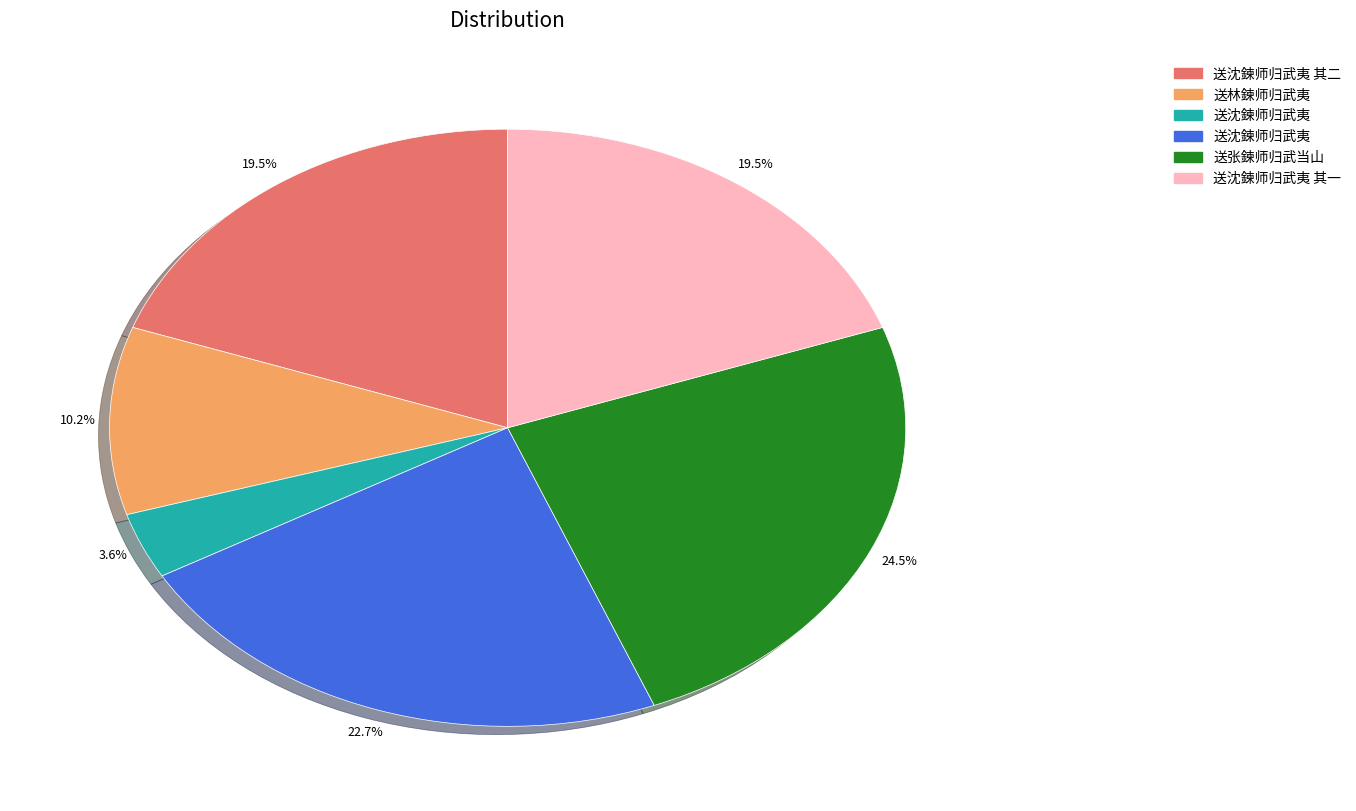

Does any single category account for the majority?

No